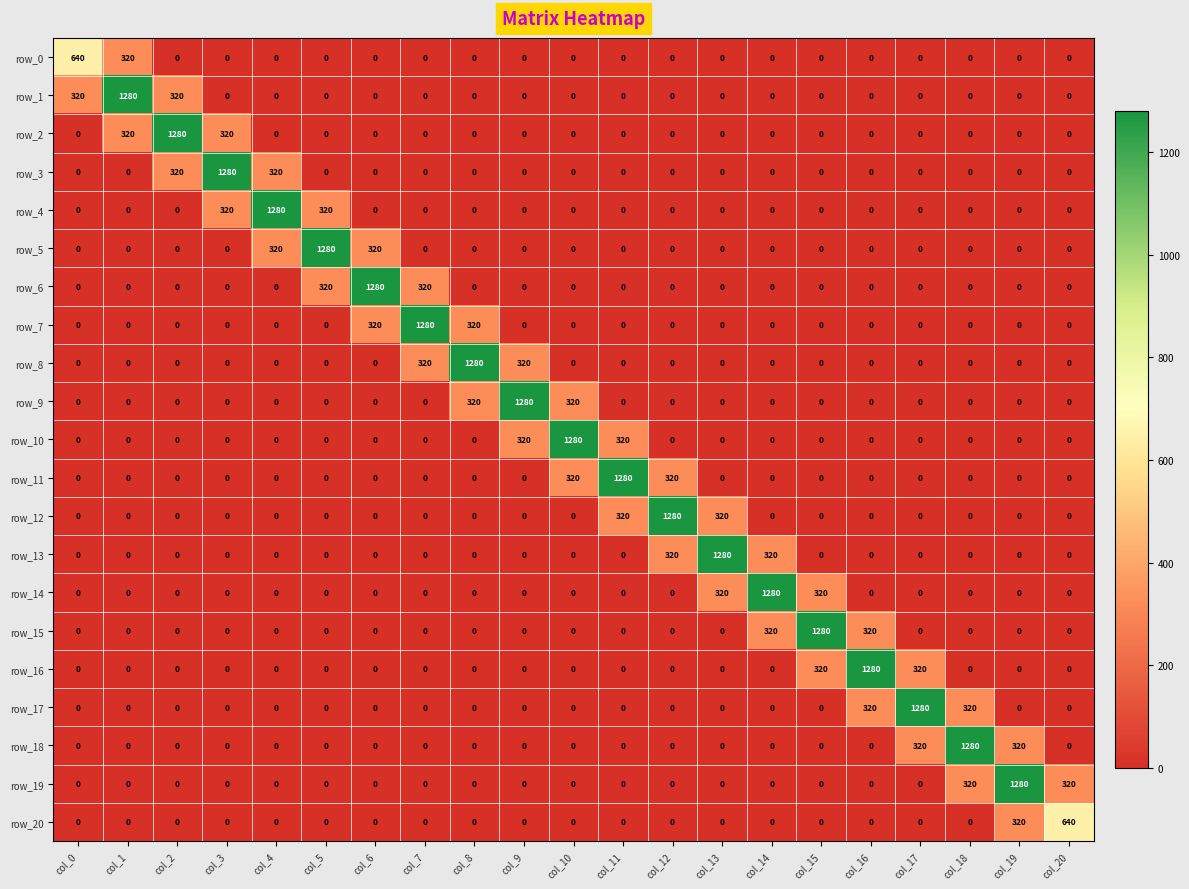

The row_8 series shows -695 at col_5. True or false?

False